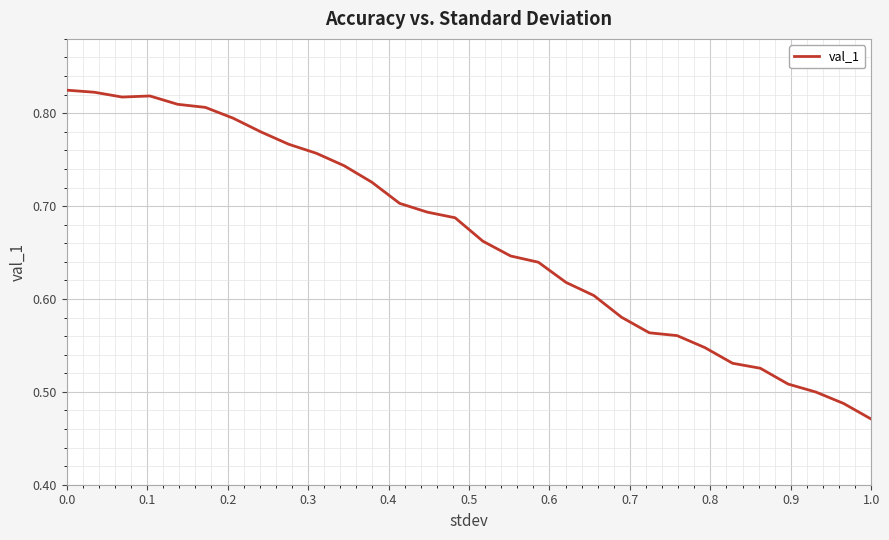

Does the chart display data point markers on the line(s)?

No